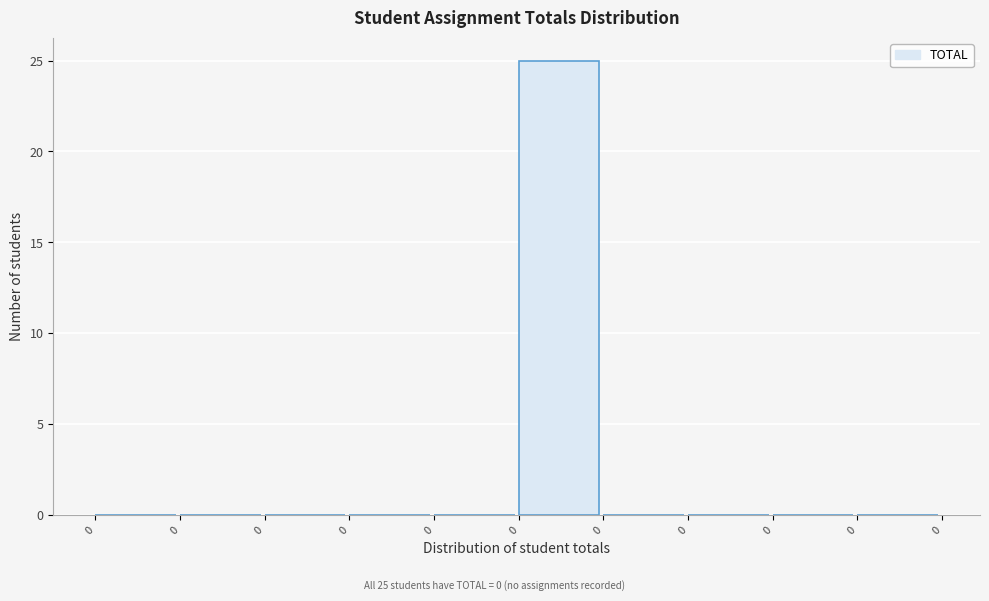

How many data points does each series have?

10